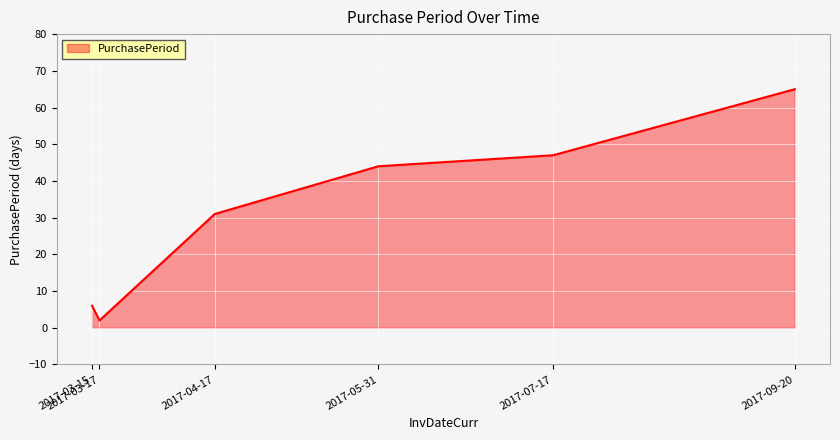

The value at 2017-07-17 is 47. True or false?

True